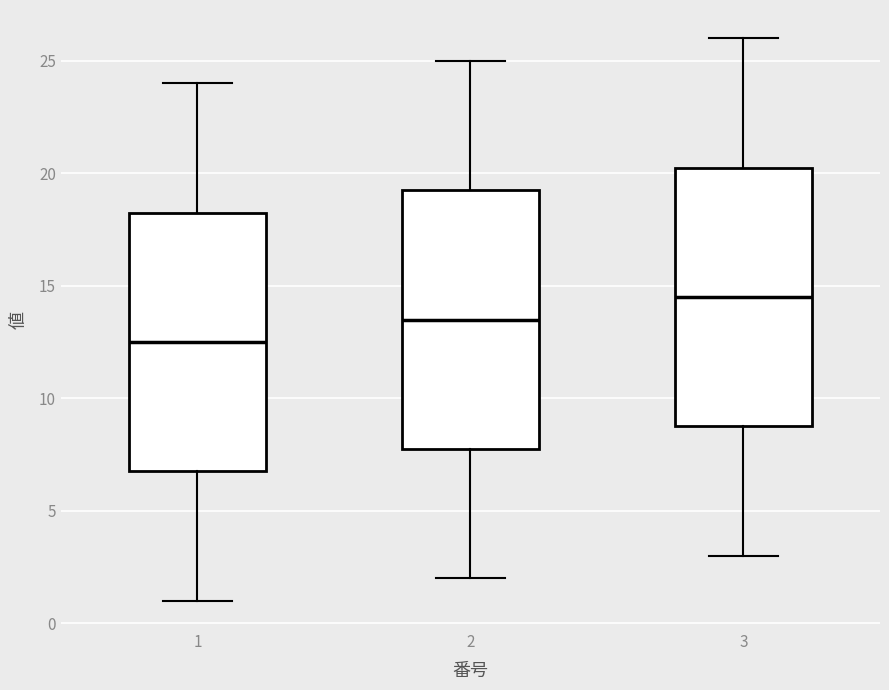

Where is the upper edge of the box at x = 1 on the y-axis? The values are not printed on the chart, so give them approximately, as read against the axis.

18.5